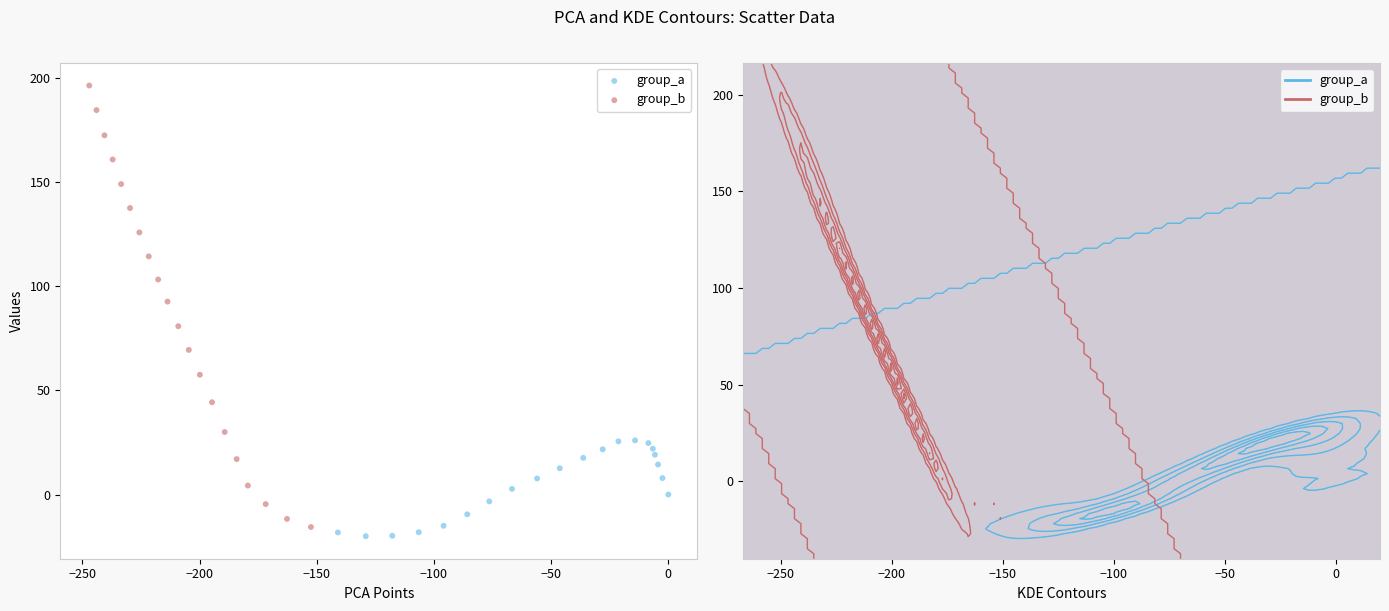

Which series has the widest spread of Y values?

group_b